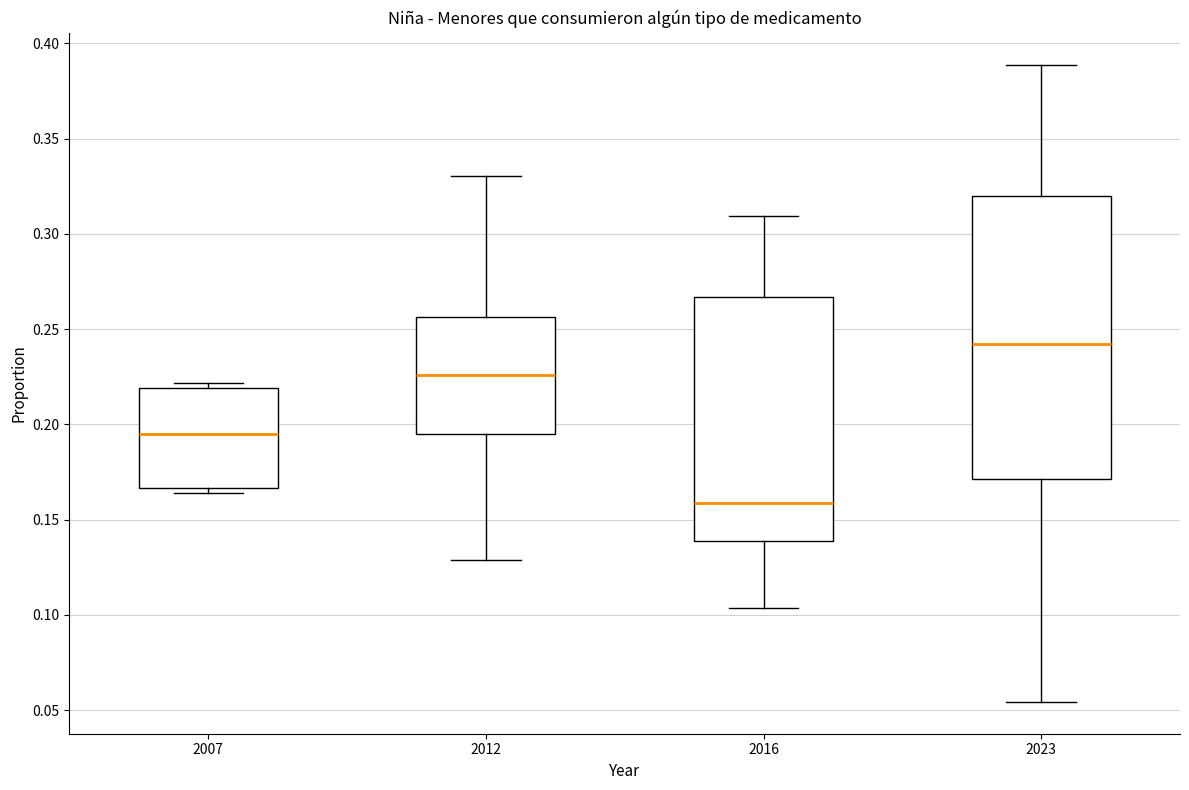

Where is the lower edge of the box at x = 2007 on the y-axis? The values are not printed on the chart, so give them approximately, as read against the axis.

0.165